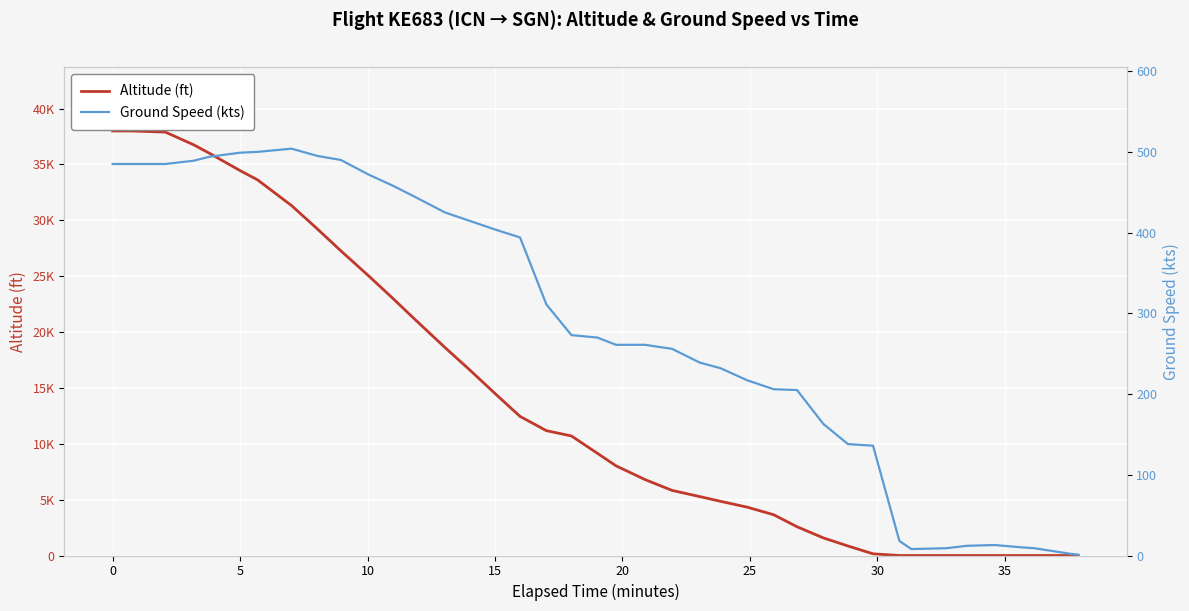

True or false: ground_speed and altitude cross at least once.

True